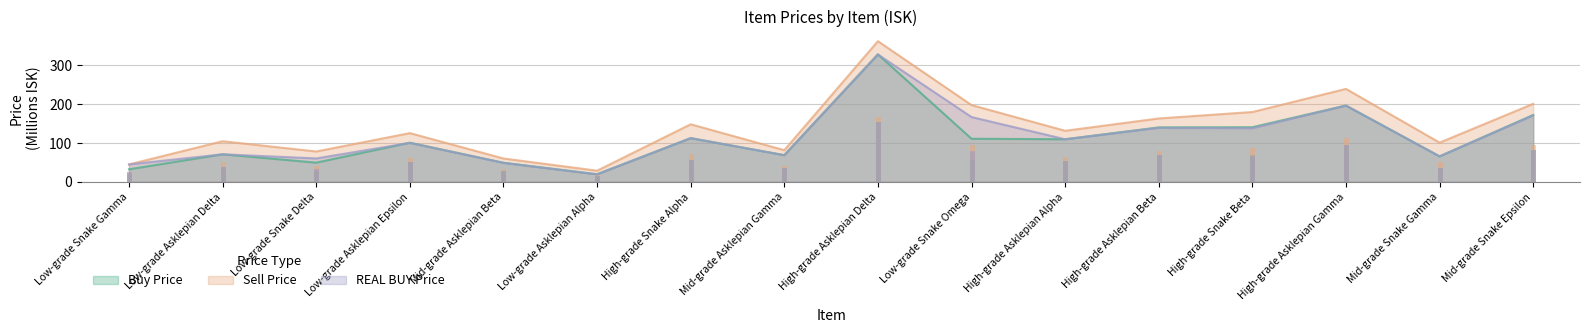

What is the sum of all REAL BUY Price values?

1838.3